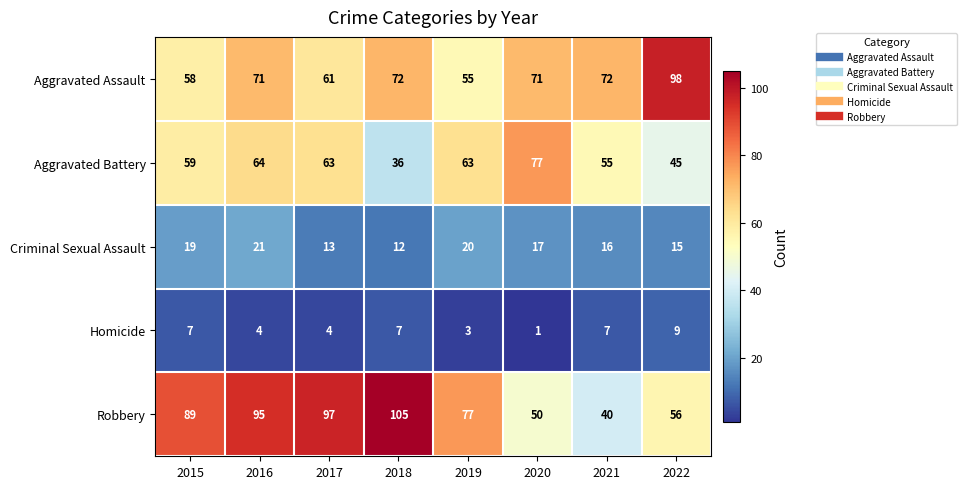

How many values in the Robbery series are below 89?

4